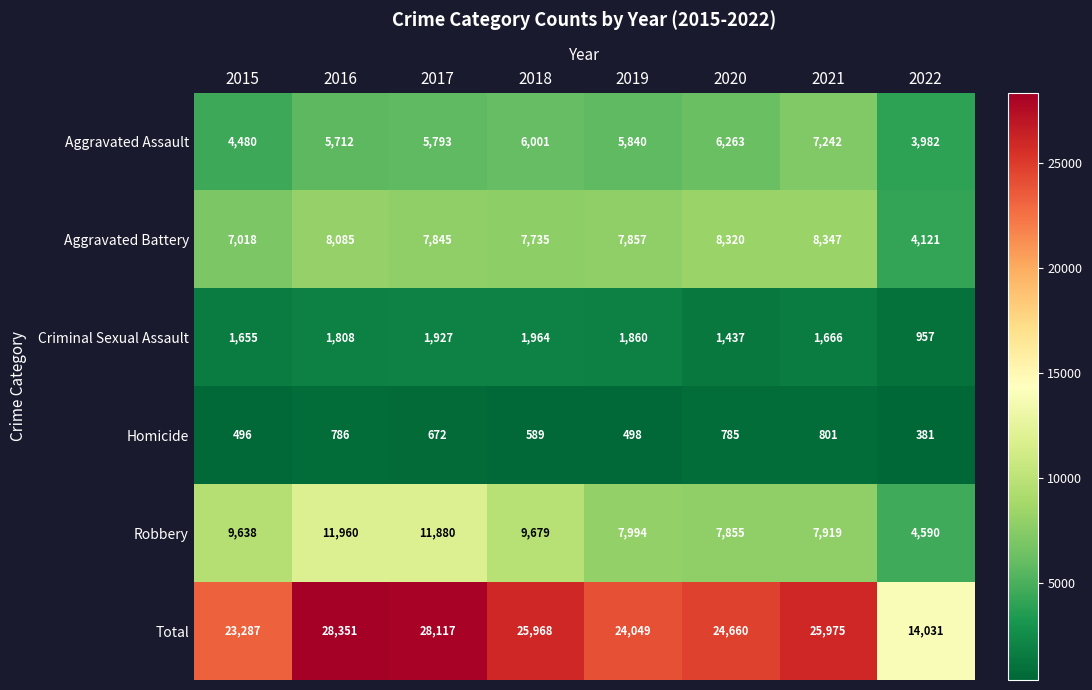

What is the total value across all series at 2021?

51950